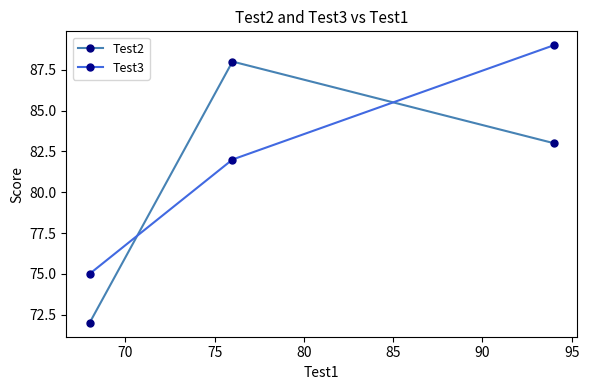

Which series has the largest range (max minus min)?

Test2